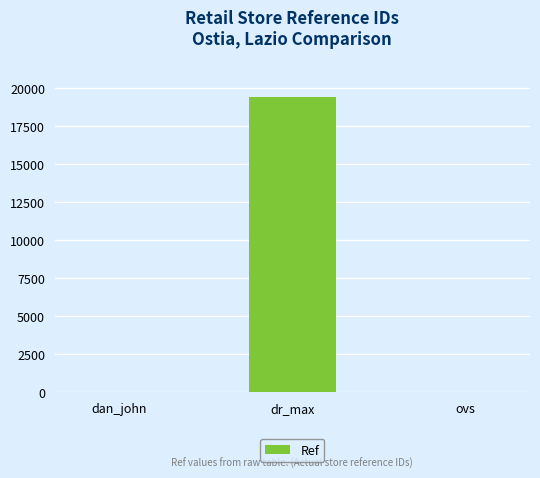

True or false: the data shows 21 at ovs.

True